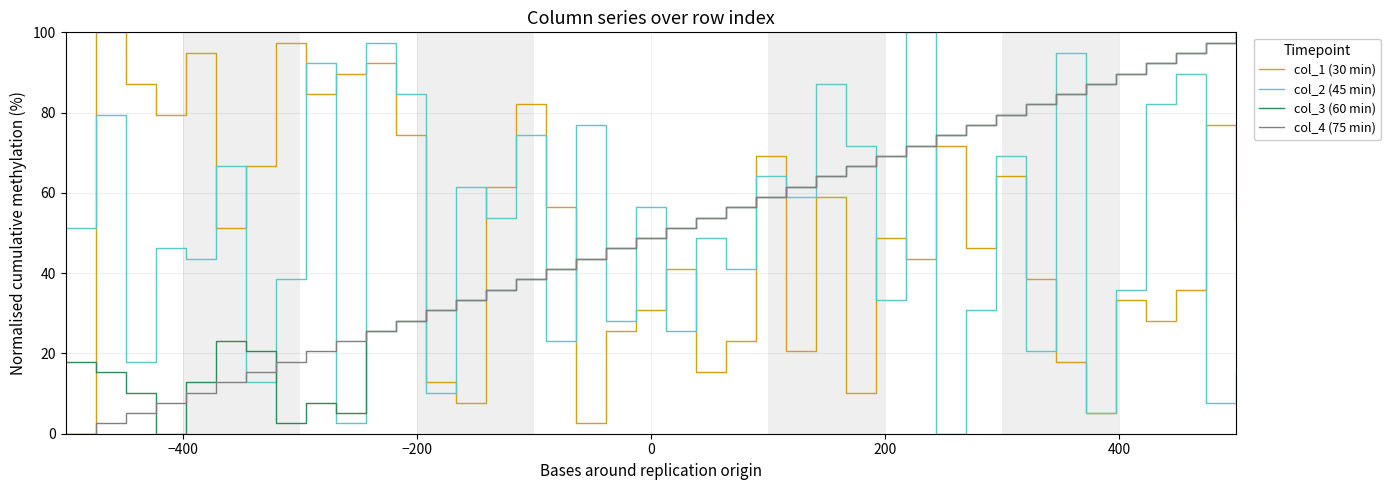

What is the greatest value displayed?

100.0